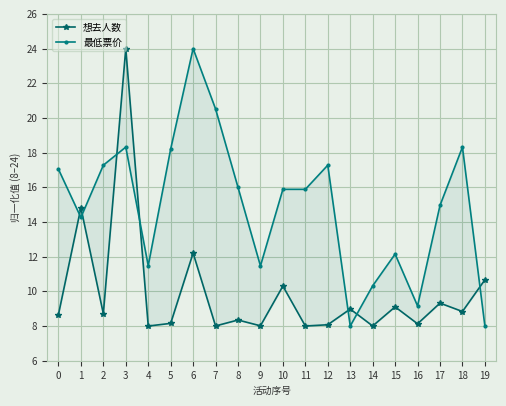

The 最低票价 series shows 10.7 at 8. True or false?

False